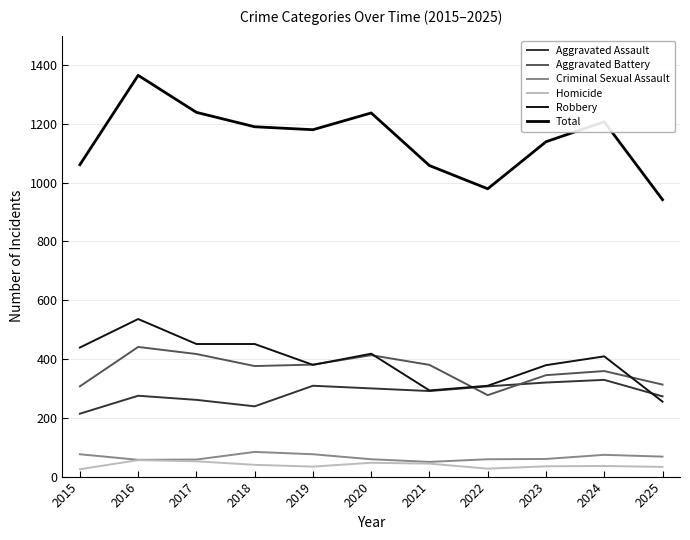

Which series has the widest spread of values?

Total